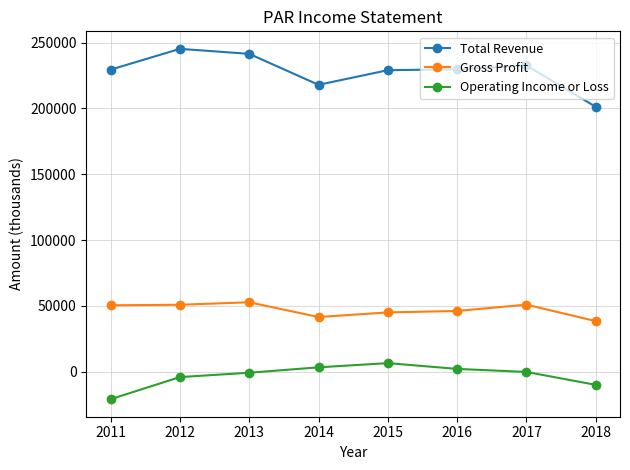

True or false: Total Revenue has a value of 96188 at 2016.

False